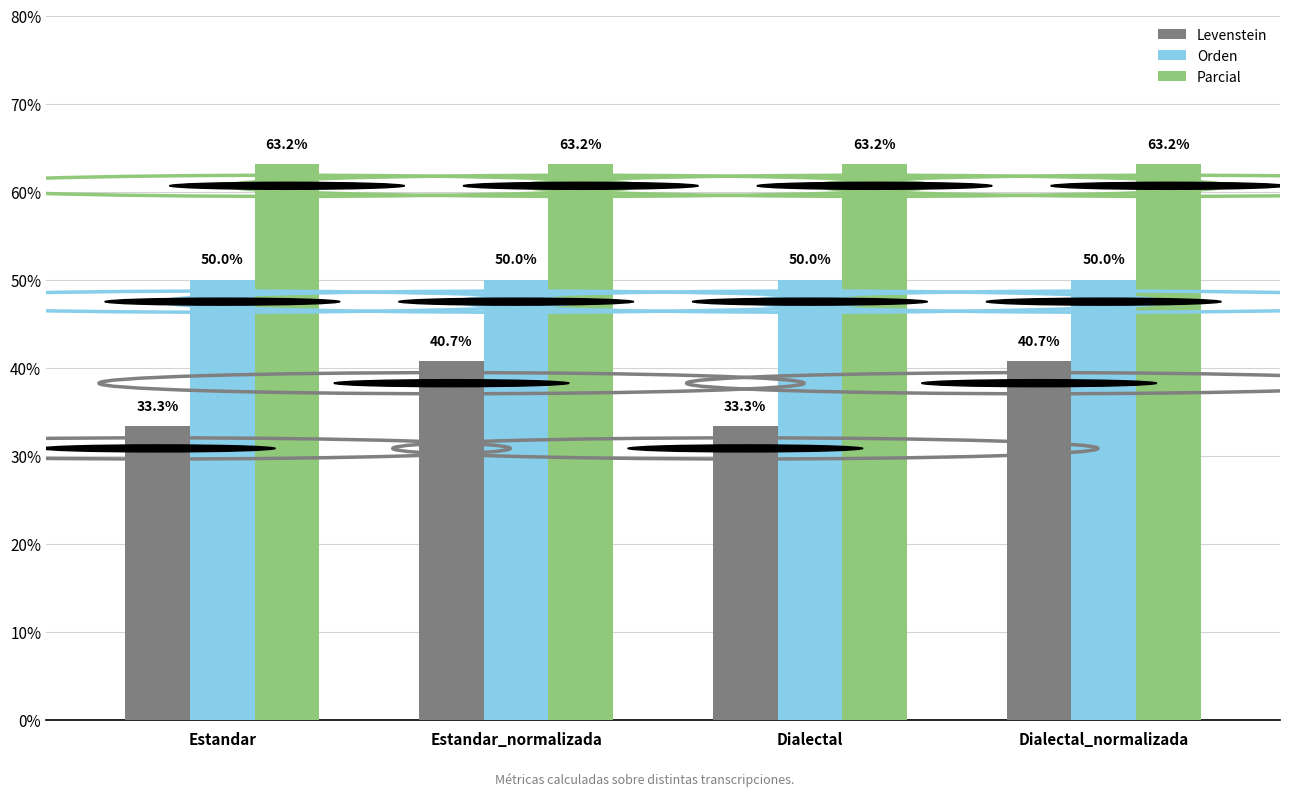

Rank the series by their maximum value, from highest to lowest.

Parcial, Orden, Levenstein